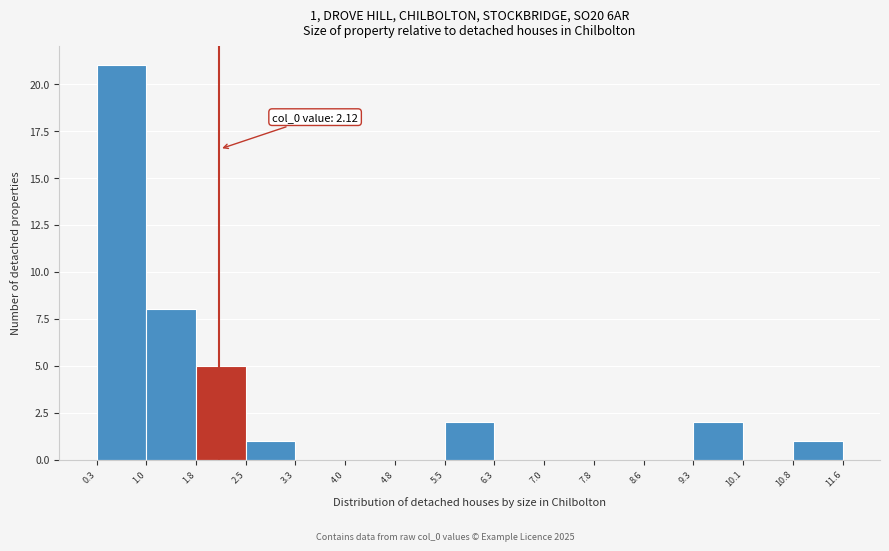

Over which range of the x-axis is the bar tallest?

0.3 to 1.0